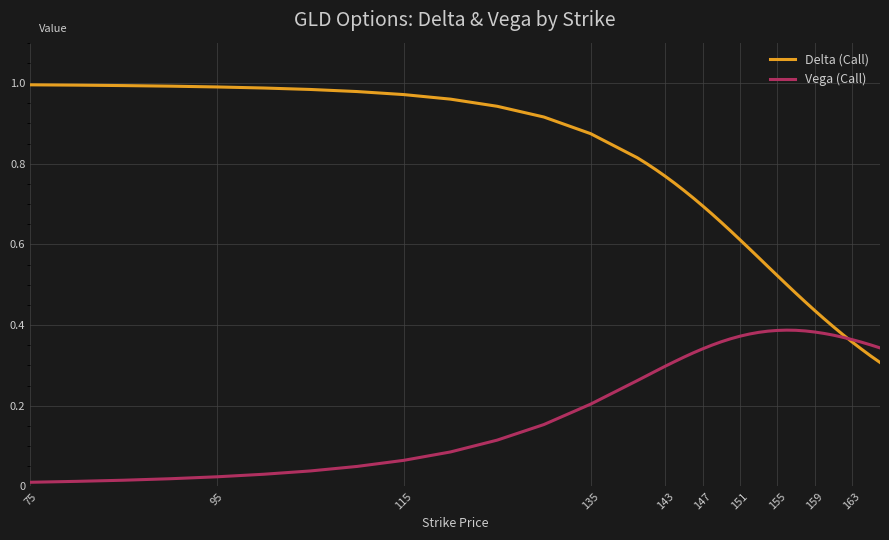

True or false: Delta (Call) and Vega (Call) cross at least once.

True